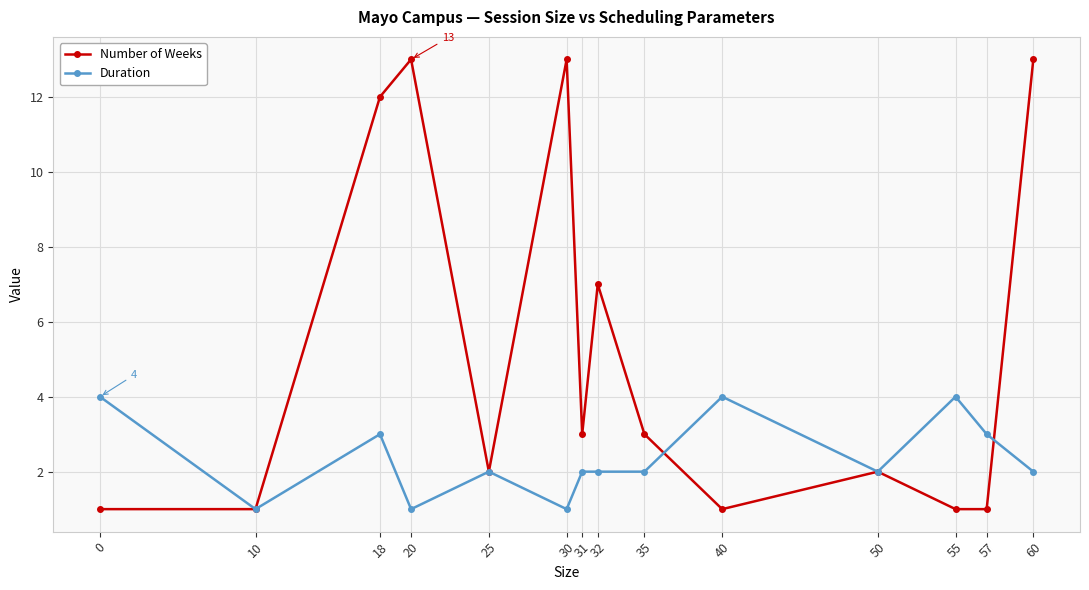

Reading left to right, what are all the values shown in this chart?

Number of Weeks: 1	1	12	13	2	13	3	7	3	1	2	1	1	13
Duration: 4	1	3	1	2	1	2	2	2	4	2	4	3	2